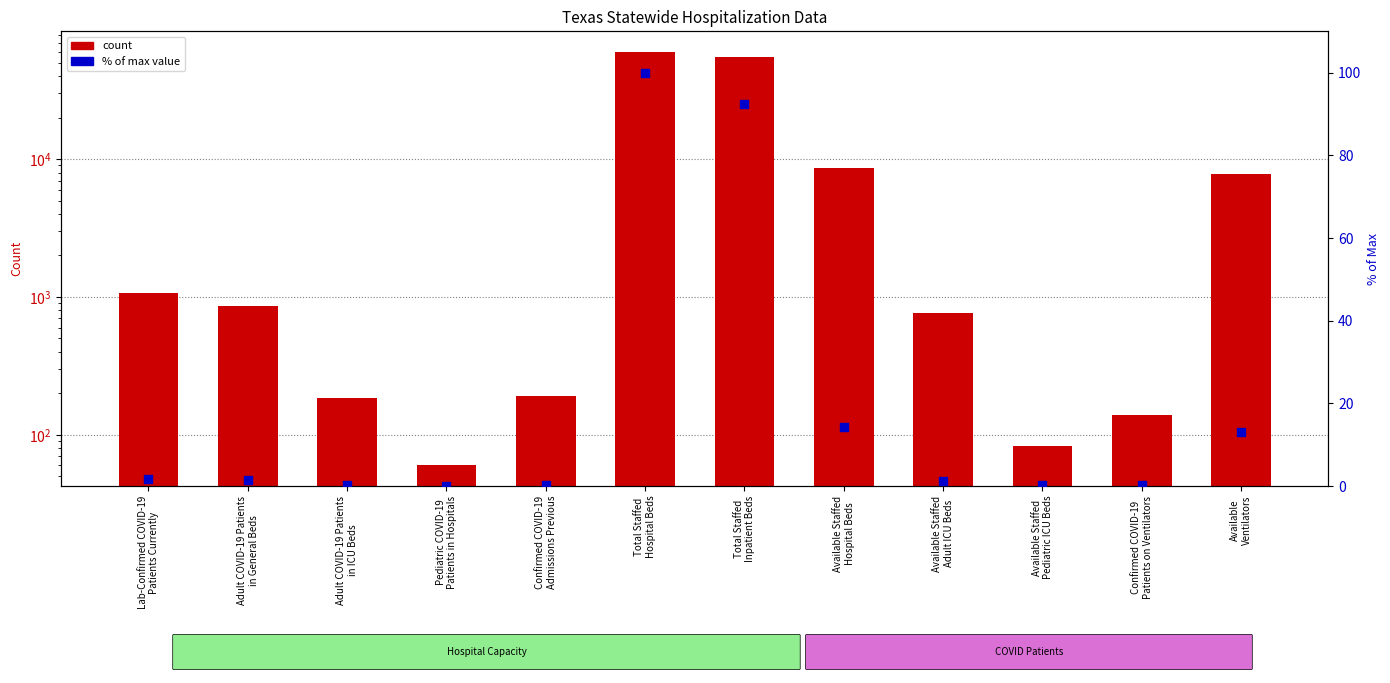

At how many categories does at least one series exceed 27078?

2